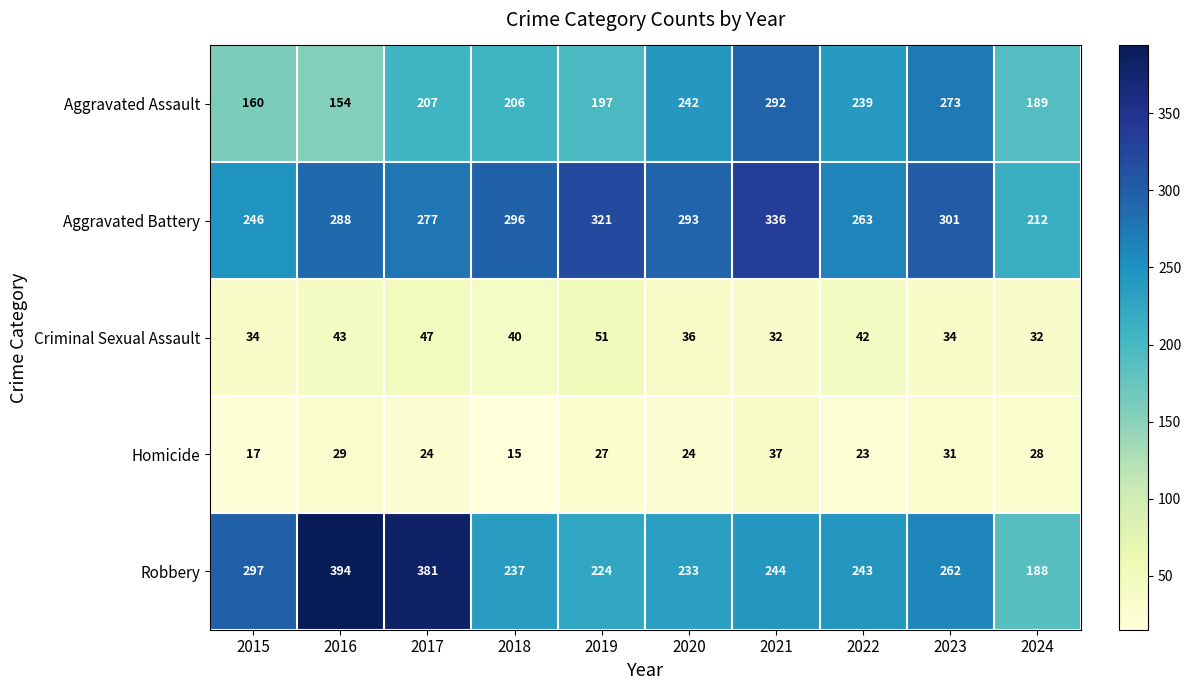

What is the difference between the Criminal Sexual Assault values at 2018 and 2017?

7